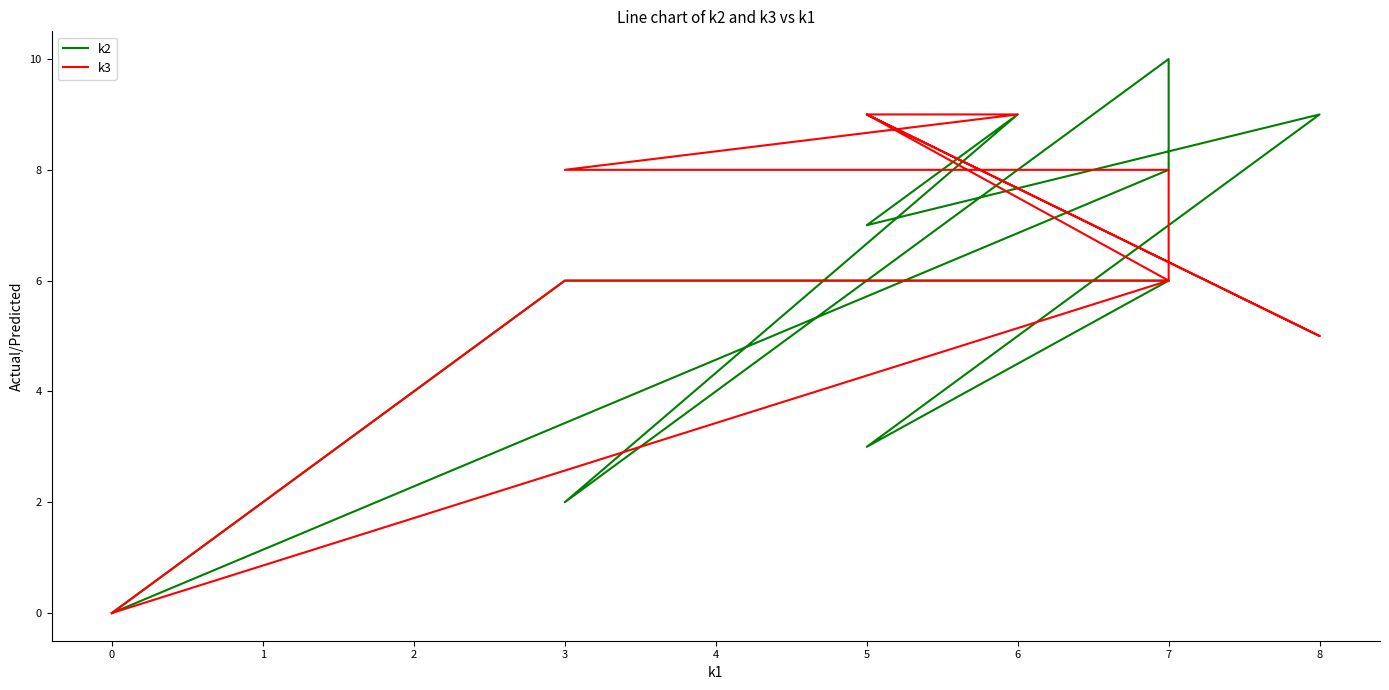

Between which two adjacent categories do k3 and k2 first intersect?

5 and 8